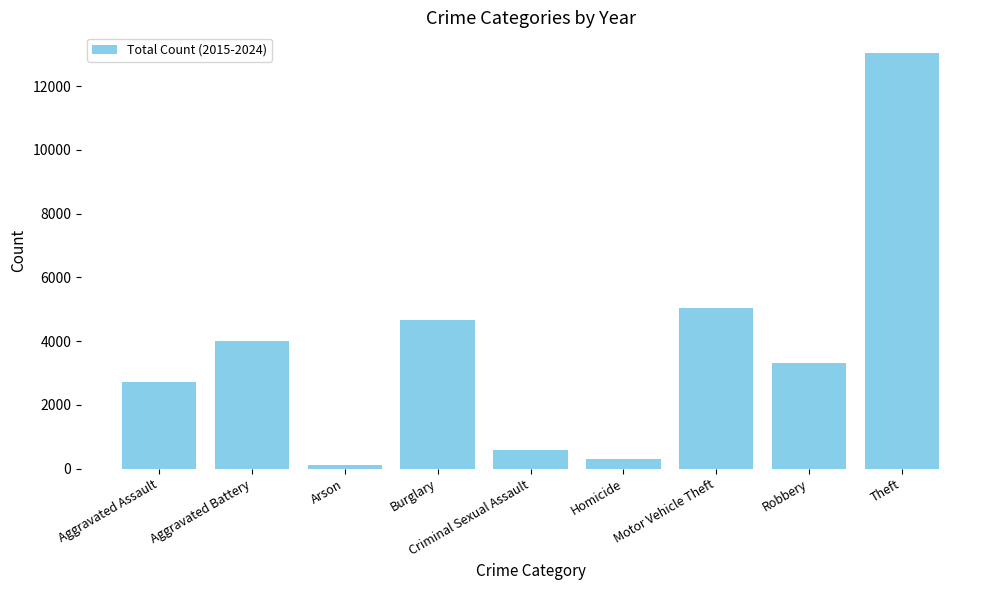

Where does the data first go above 3319?

Aggravated Battery